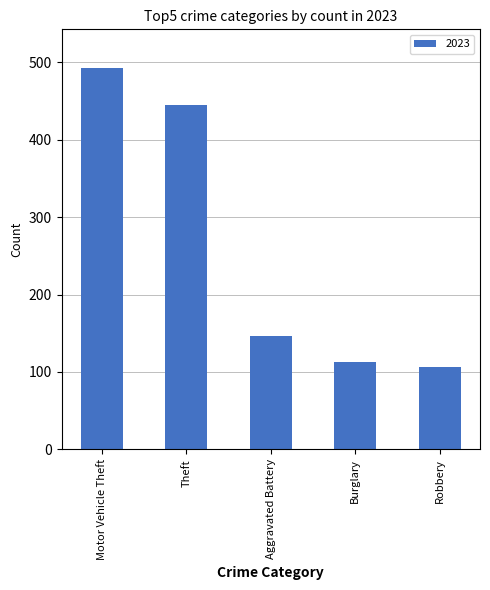

True or false: the data shows 820 at Motor Vehicle Theft.

False